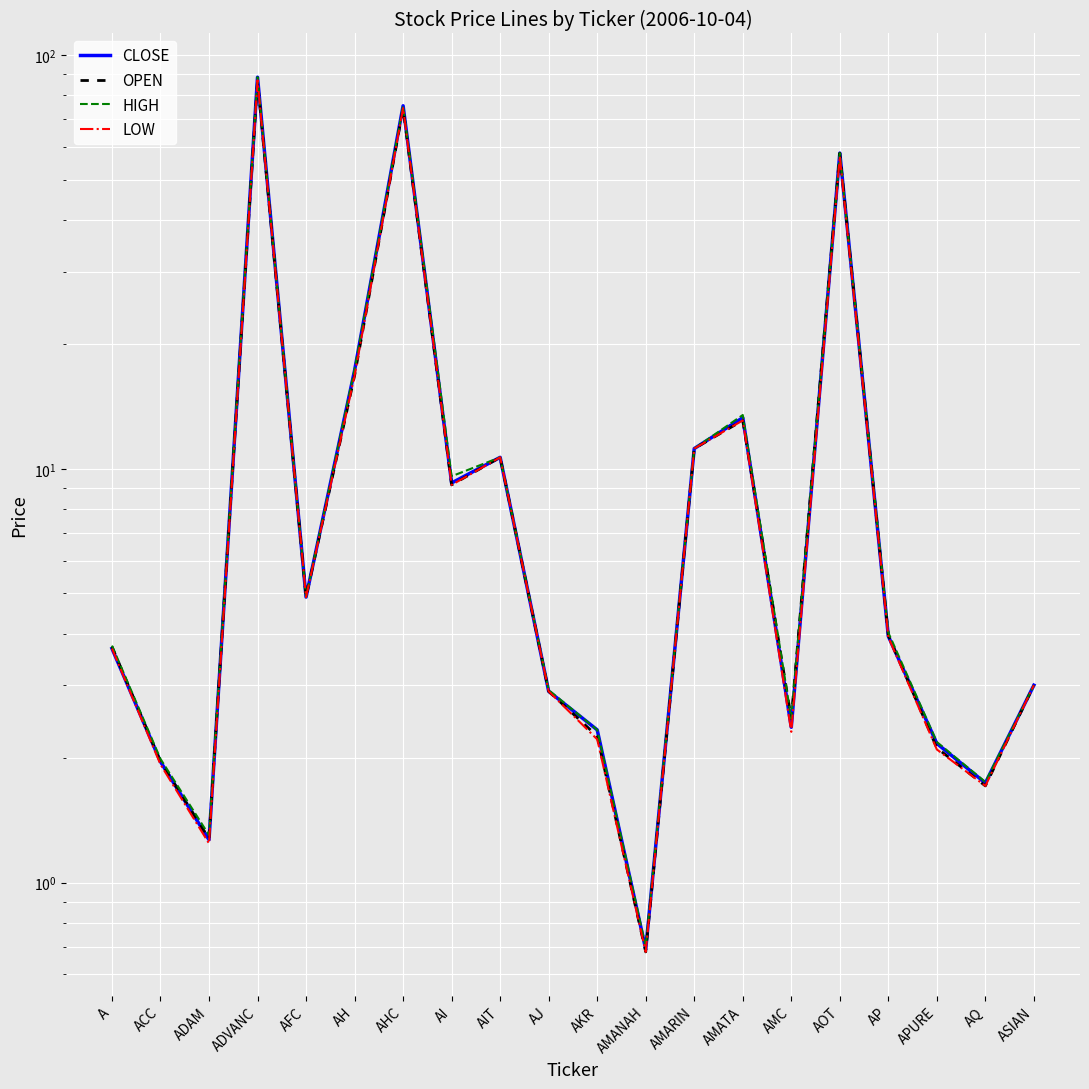

What is the difference between the second highest and minimum values in the CLOSE series?

74.8